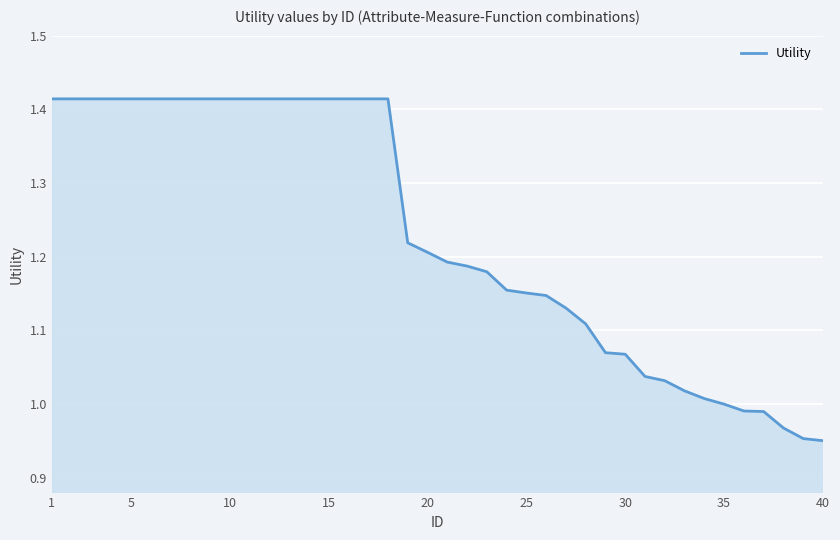

What is the difference between the maximum and minimum values?

0.5